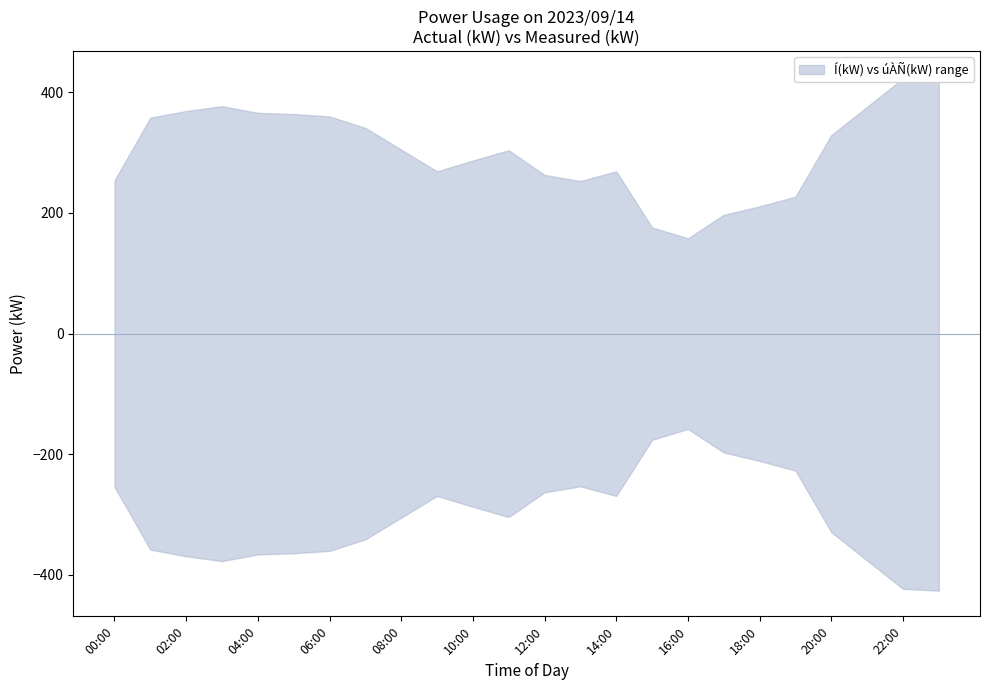

True or false: upper and lower intersect in this chart.

False